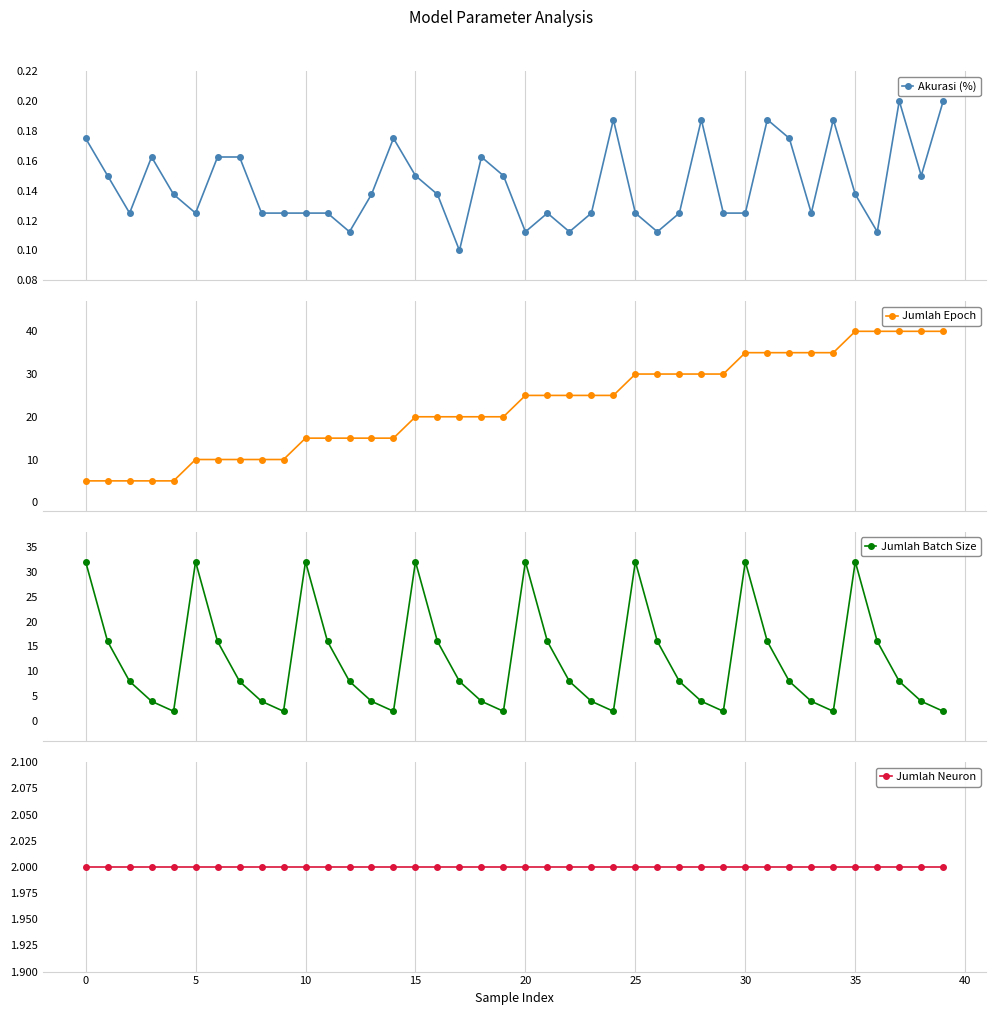

Rank the series by their maximum value, from lowest to highest.

Akurasi (%), Jumlah Neuron, Jumlah Batch Size, Jumlah Epoch